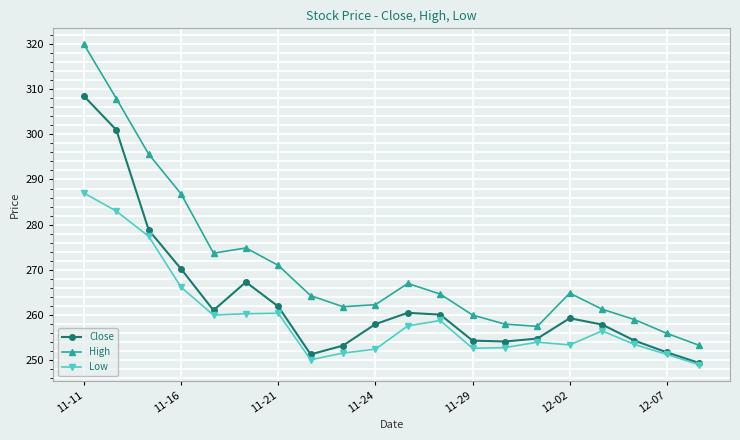

What is the value of the Close point at the 12th from the left?

260.1